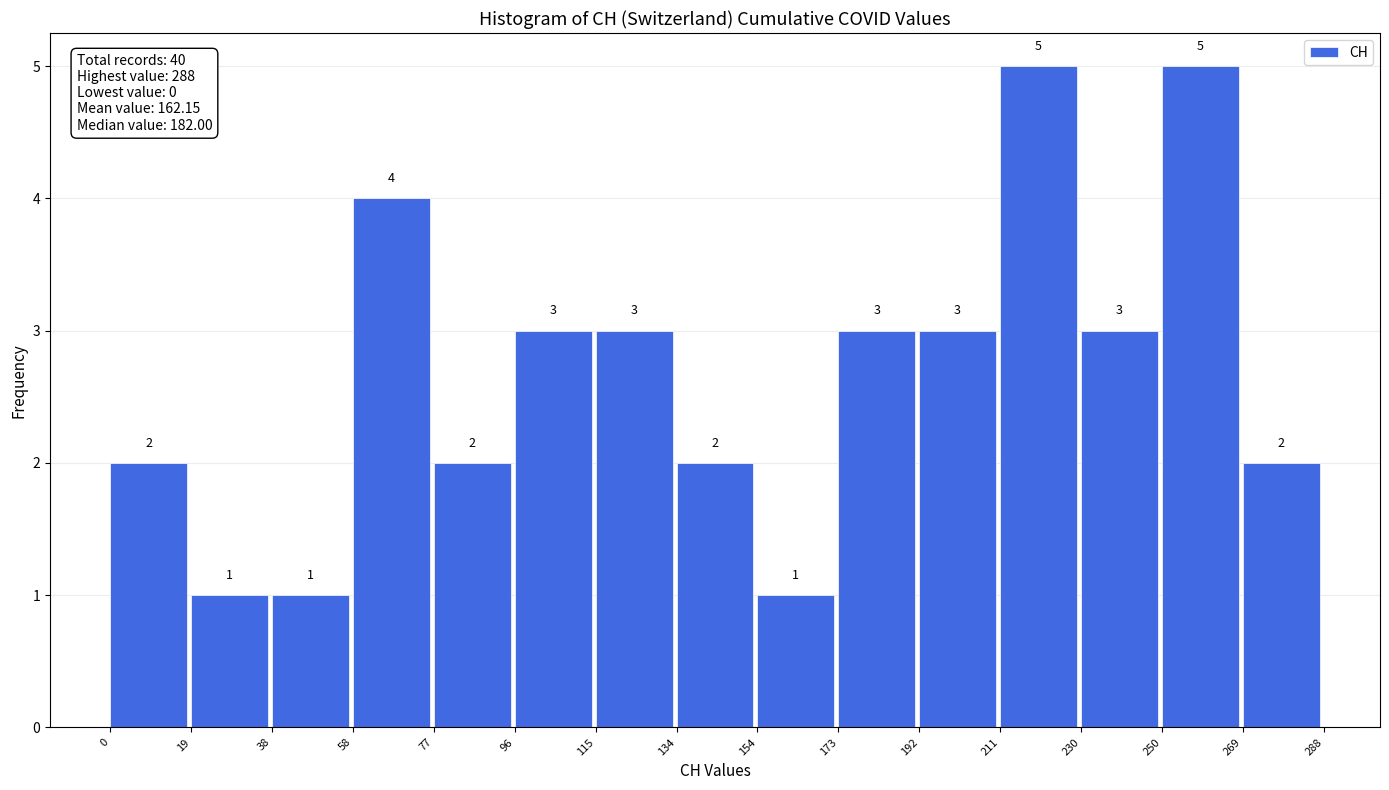

Reading left to right, transcribe this chart: for each bar, give the range it covers on the x-axis and its height.

0 to 19: 2
19 to 38: 1
38 to 58: 1
58 to 77: 4
77 to 96: 2
96 to 115: 3
115 to 134: 3
134 to 154: 2
154 to 173: 1
173 to 192: 3
192 to 211: 3
211 to 230: 5
230 to 250: 3
250 to 269: 5
269 to 288: 2